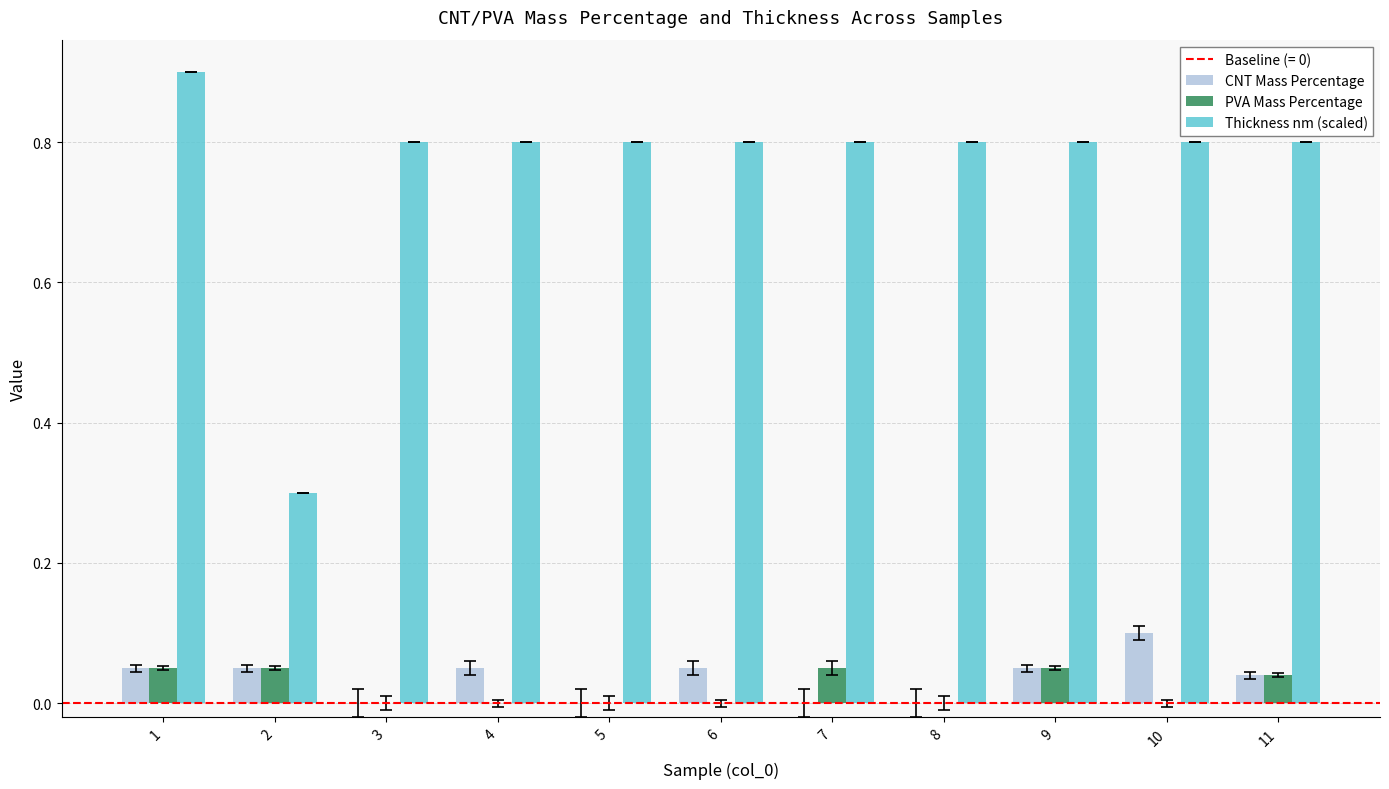

The value of CNT Mass Percentage at 6 is 0.1. True or false?

True